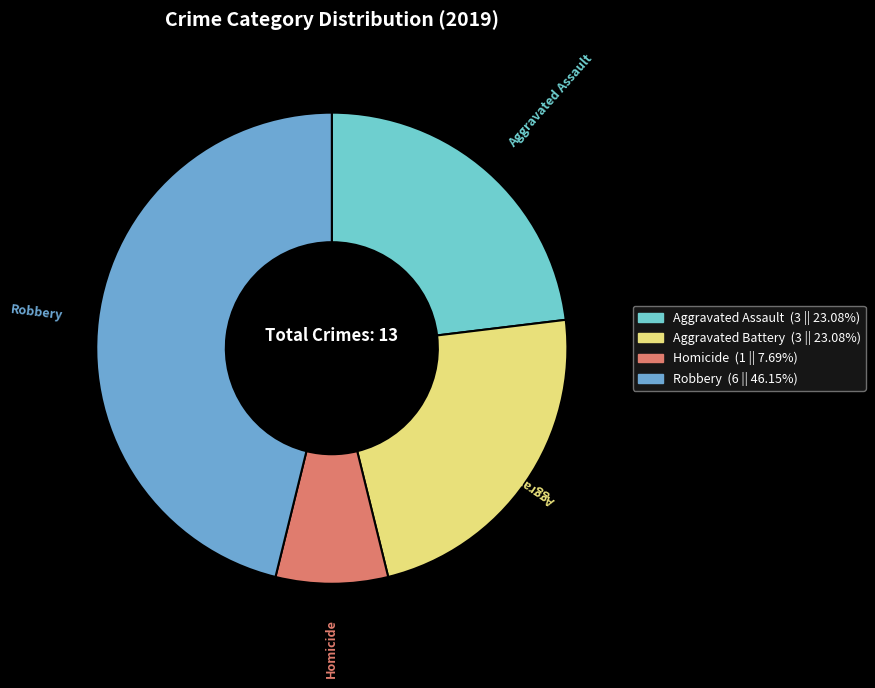

Is Aggravated Assault the majority of the pie?

No